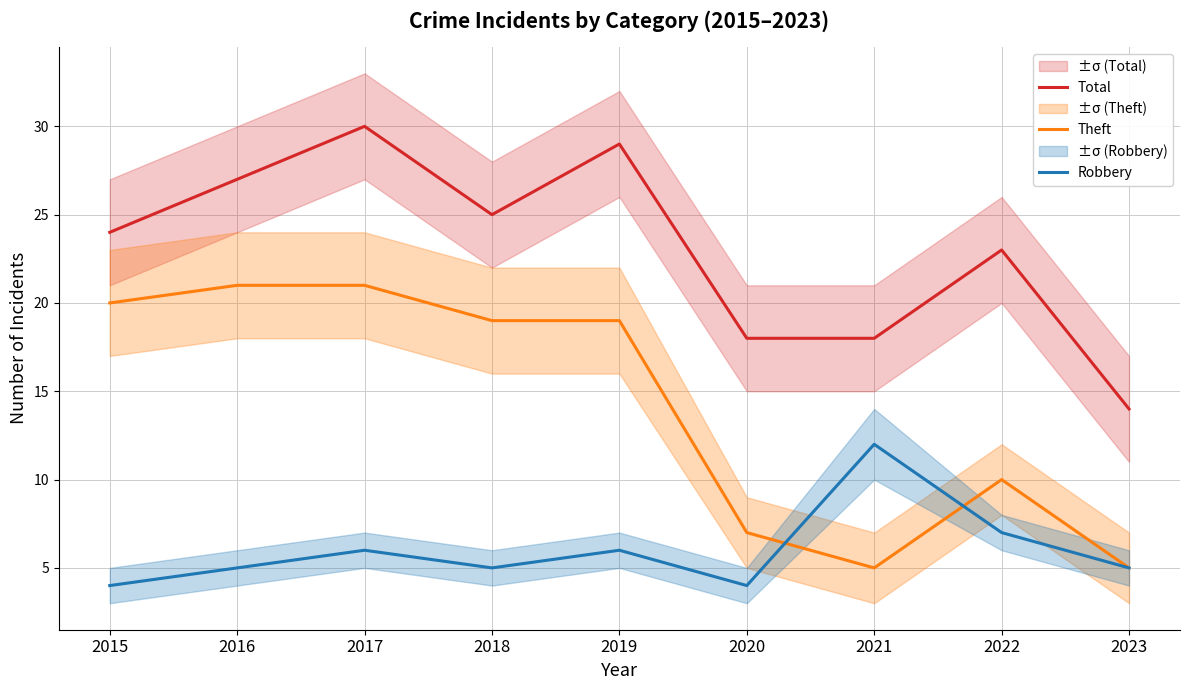

What is the average value of the Robbery series?

6